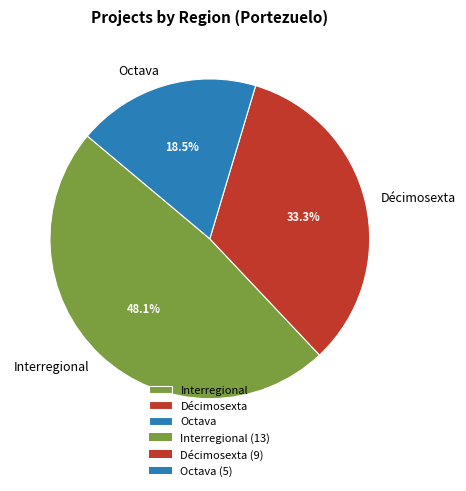

Rank the categories by value from highest to lowest.

Interregional, Décimosexta, Octava